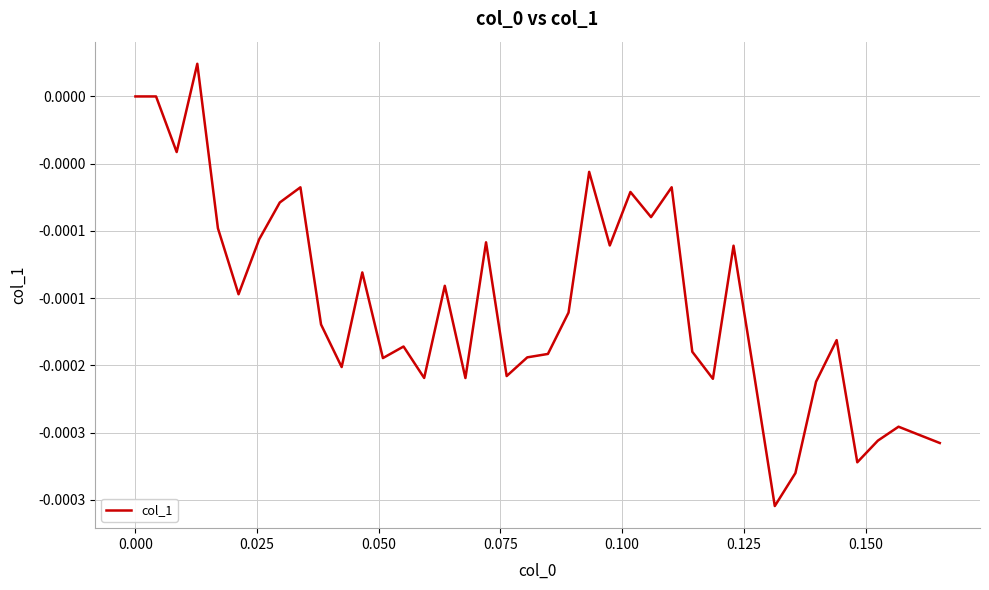

Does the chart have visible grid lines?

Yes